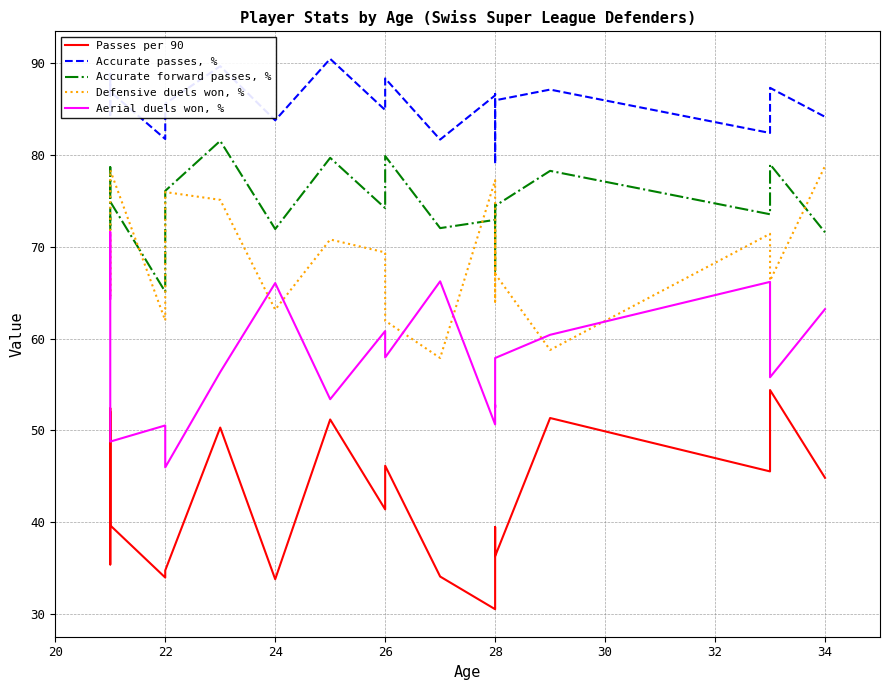

What position from the right is 28?

16